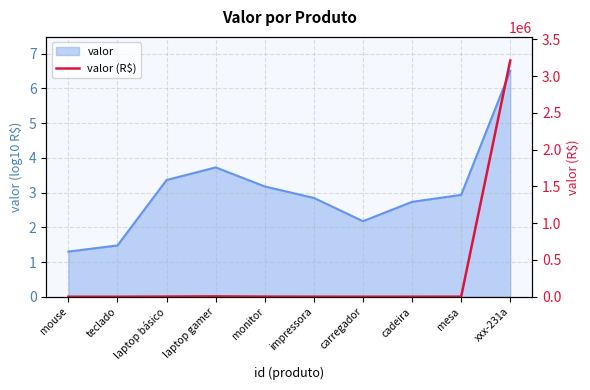

Which label corresponds to the largest value in the chart?

xxx-231a